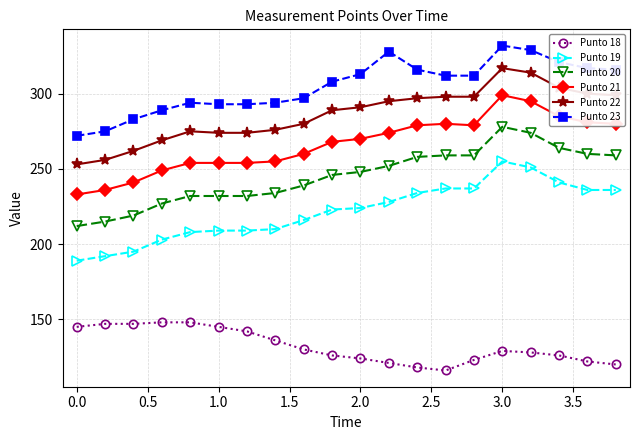

What is the difference between the maximum and second lowest values in the Punto 19 series?

63